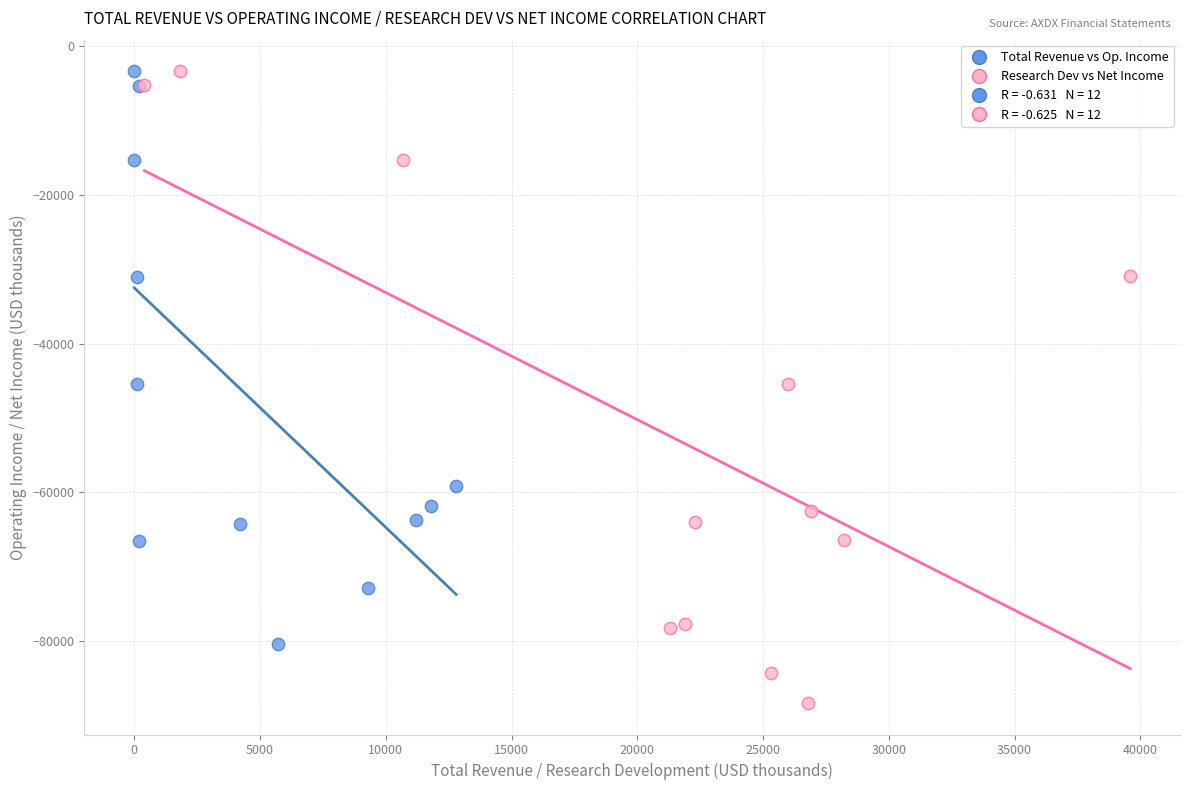

Which series has the widest spread of Y values?

Research Dev vs Net Income